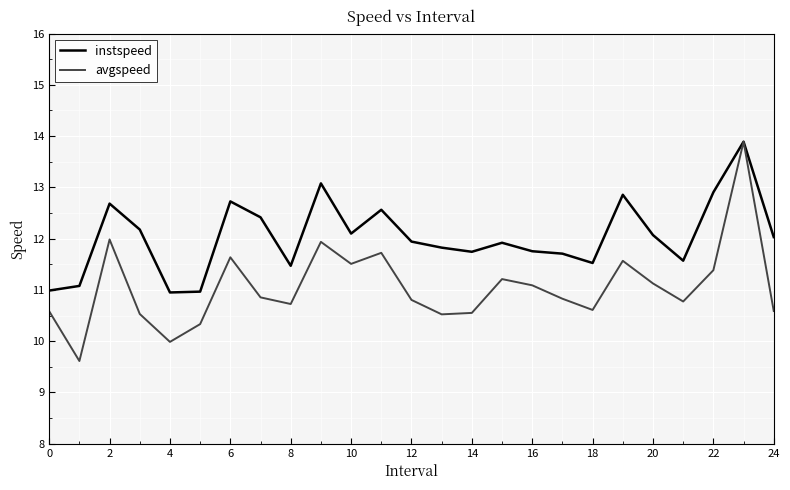

Which series has the largest total across all categories?

instspeed